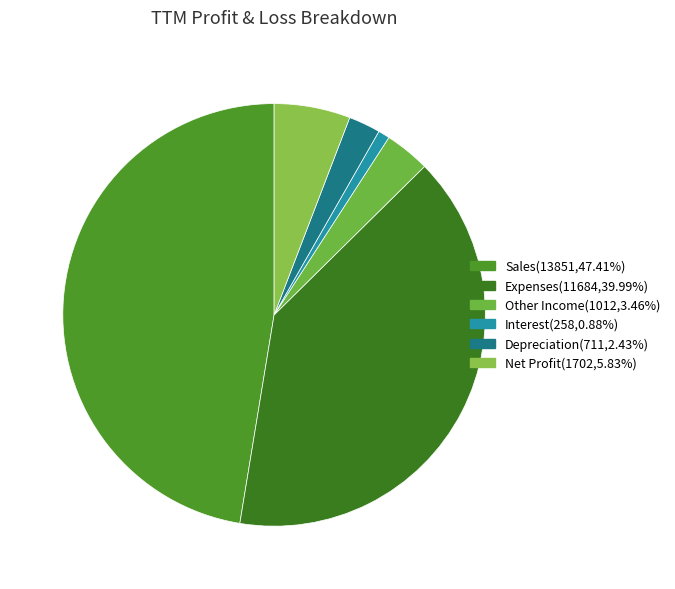

To the nearest percent, what is the difference between the largest and smallest slice percentages?

47%